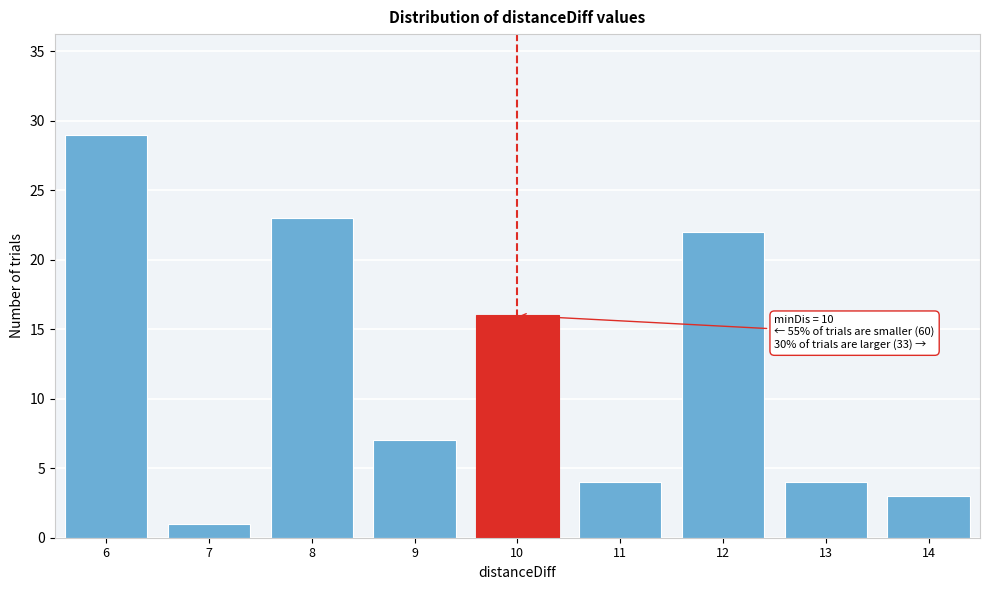

Reading left to right, transcribe all the data shown in this chart.

29	1	23	7	16	4	22	4	3